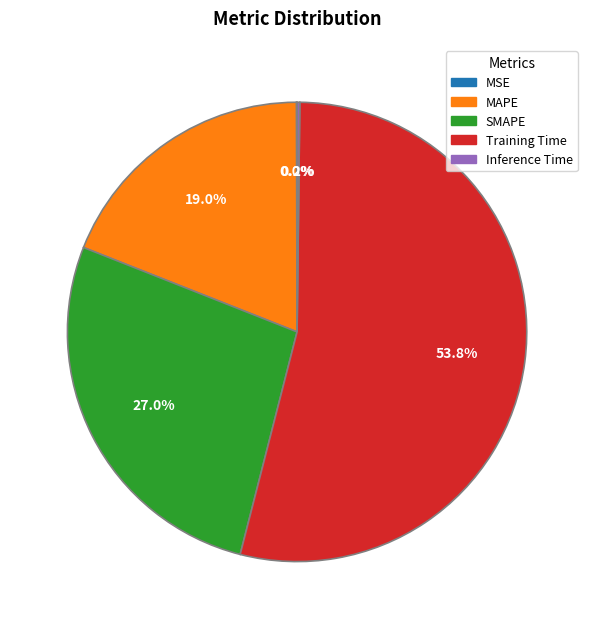

To the nearest percent, what is the difference between the largest and smallest slice percentages?

54%